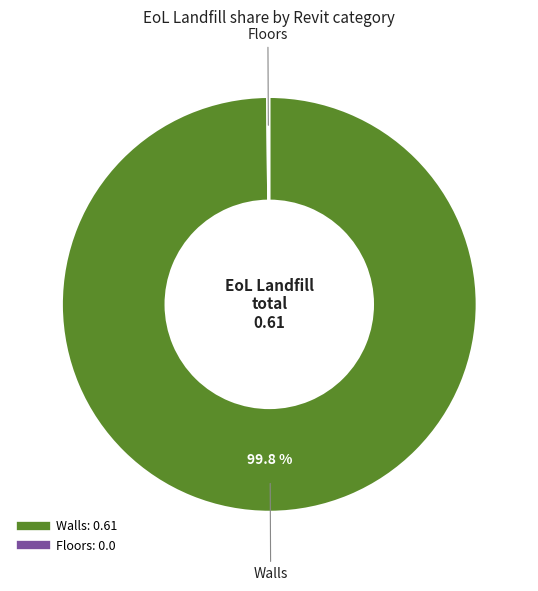

Which category has the biggest portion of the pie?

Walls